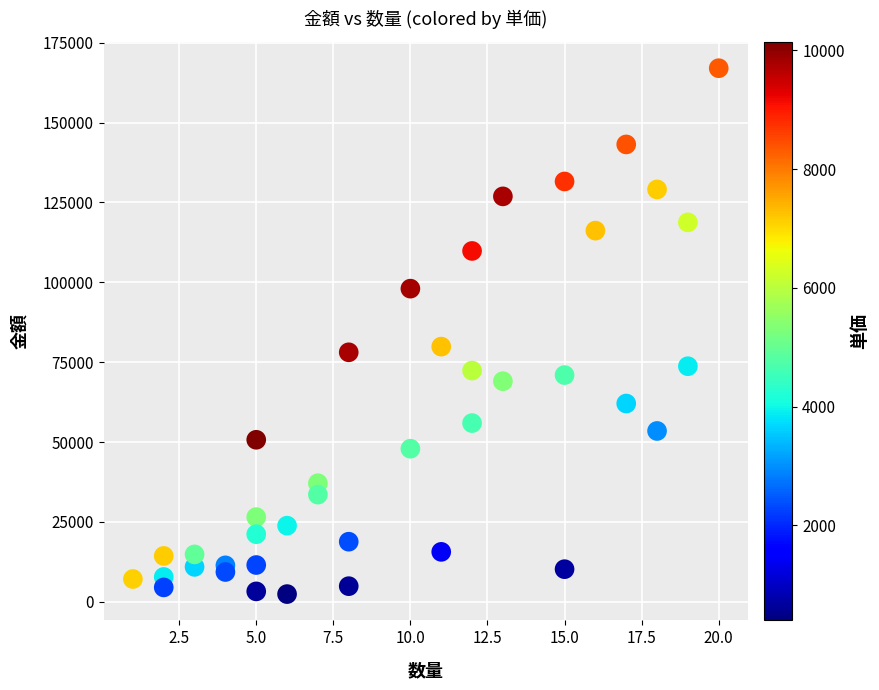

What is the range of Y values (max minus min)?

164600